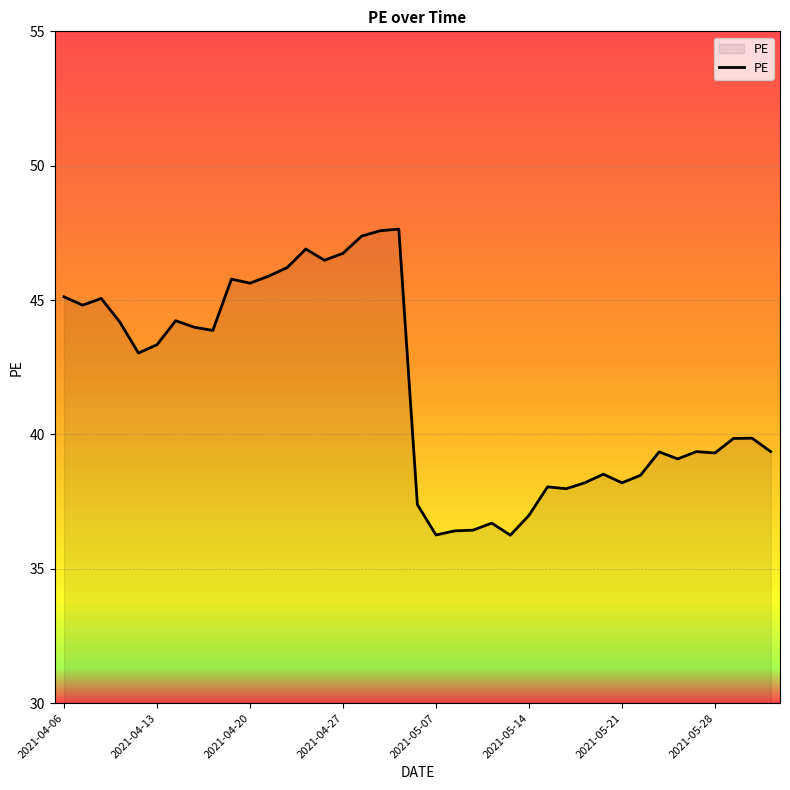

What is the greatest value displayed?

47.6